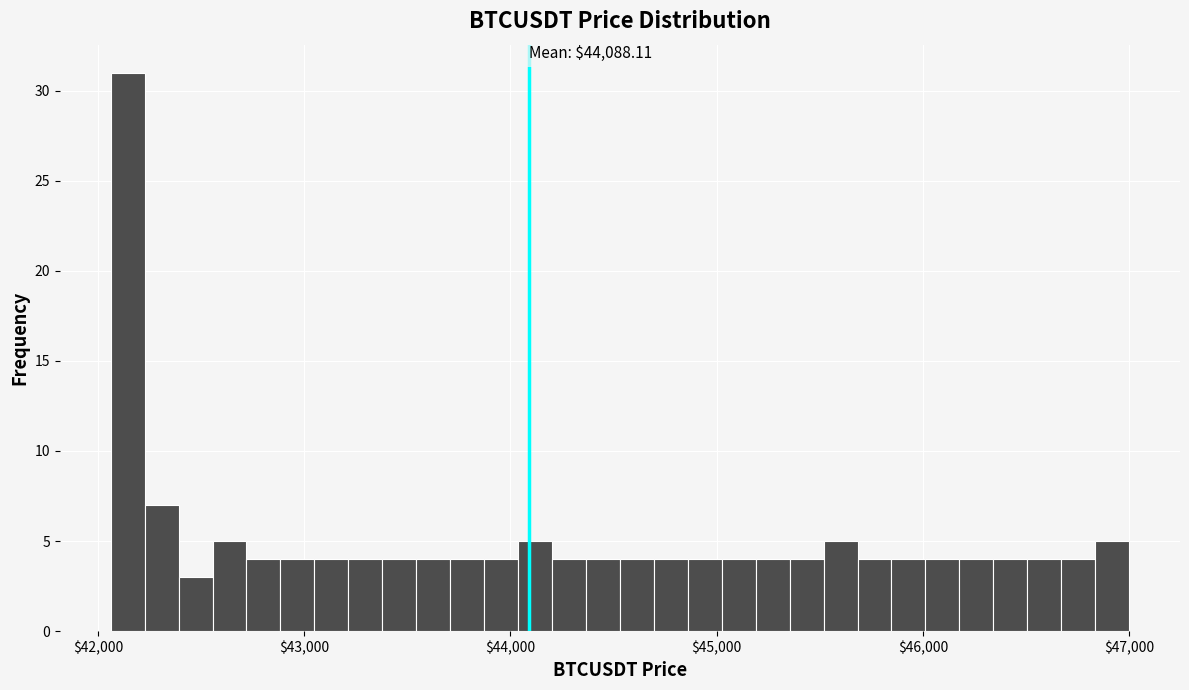

Around what value on the x-axis is the tallest bar? Give the approximate position of its centre, as read against the axis.

42100